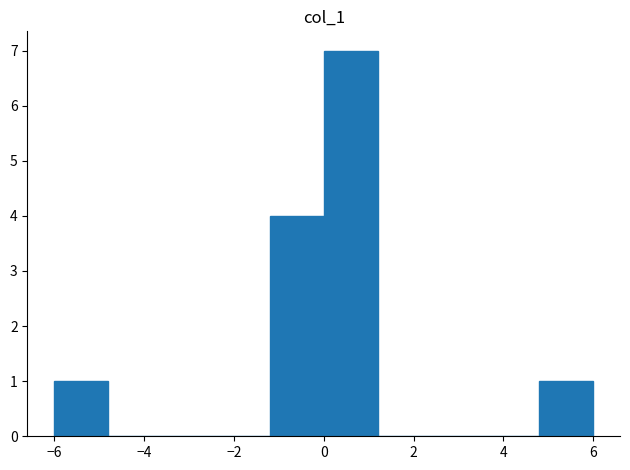

Reading left to right, list every bar in this chart as the range it spans on the x-axis followed by its height. The values are not printed on the chart, so give them approximately, as read against the axis.

-6.0 to -4.8: 1
-4.8 to -3.6: 0
-3.6 to -2.4: 0
-2.4 to -1.2: 0
-1.2 to 0.0: 4
0.0 to 1.2: 7
1.2 to 2.4: 0
2.4 to 3.6: 0
3.6 to 4.8: 0
4.8 to 6.0: 1